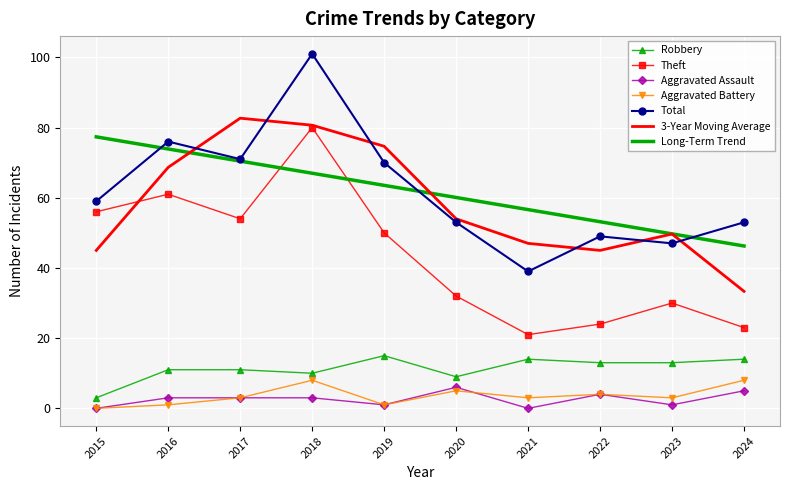

At which category does Total reach its first local valley?

2017